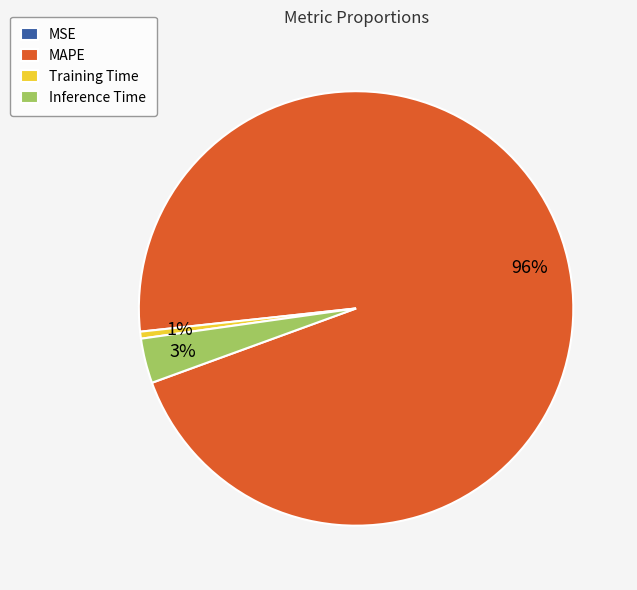

True or false: MAPE accounts for 96% of the total.

True